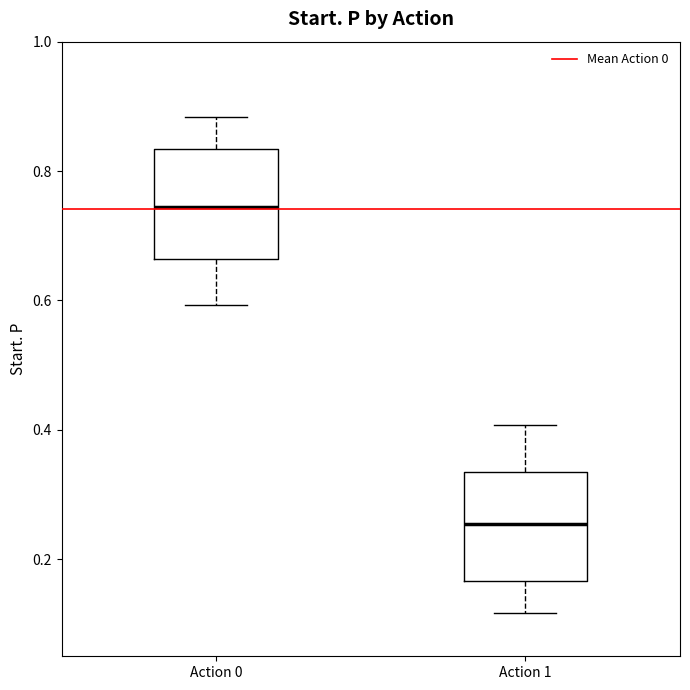

Reading left to right, transcribe this box plot: for each box, give where its median line is, the range the box spans, and where its two whiskers end, as read against the y-axis. The values are not printed on the chart, so give them approximately, as read against the axis.

Action 0: median 0.74, box 0.66 to 0.84, whiskers 0.60 to 0.88
Action 1: median 0.26, box 0.16 to 0.34, whiskers 0.12 to 0.40